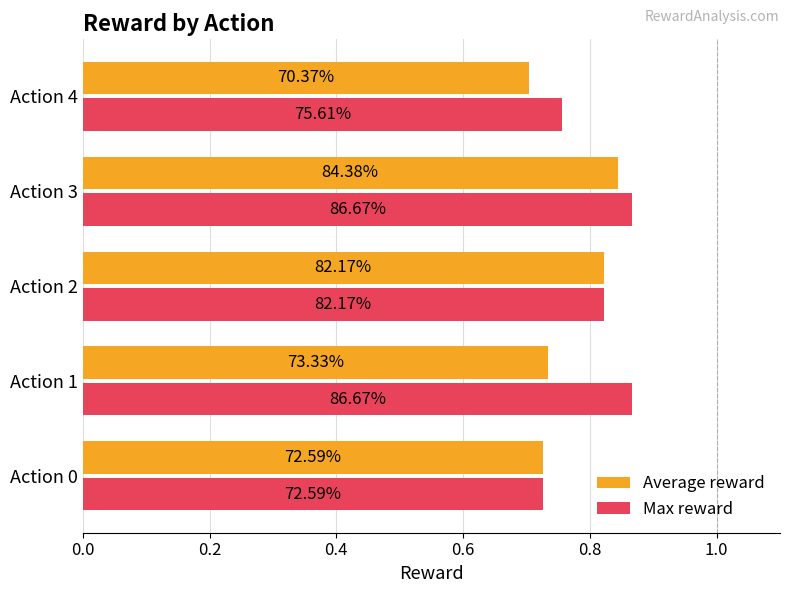

What are all the series names shown in the legend?

Average reward, Max reward